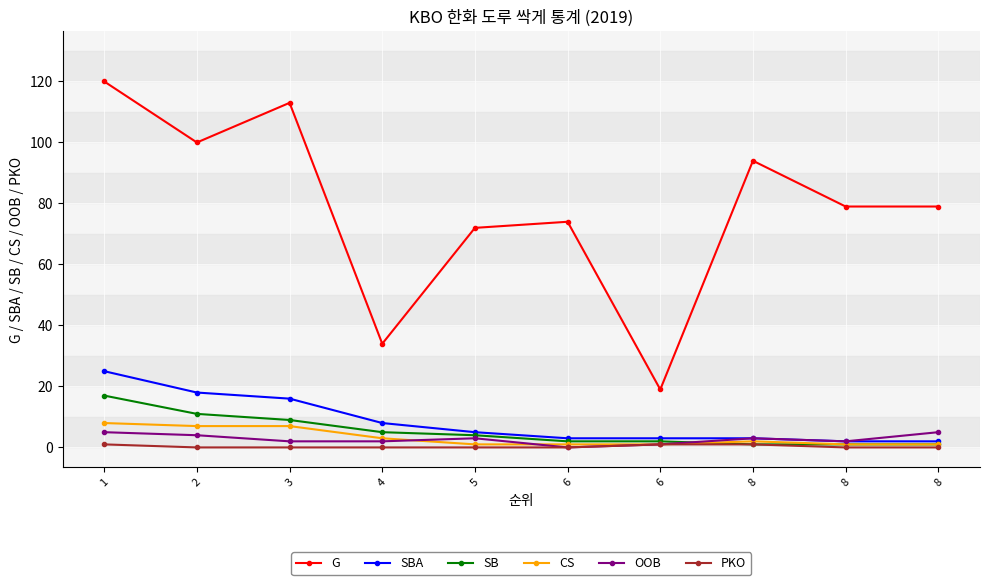

At which category does the chart reach its minimum across all series?

6